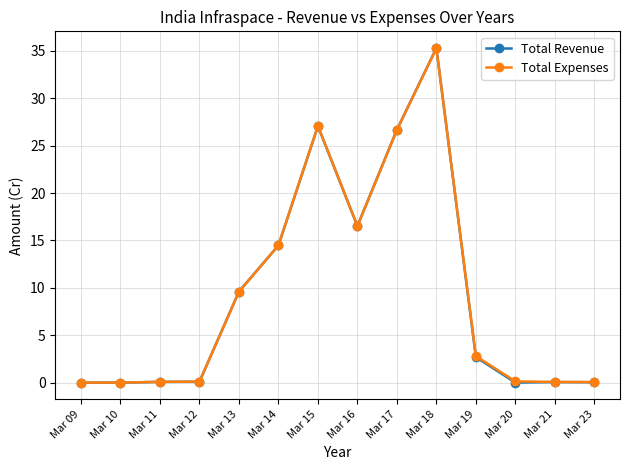

Where does the Total Revenue series first go above 2?

Mar 13